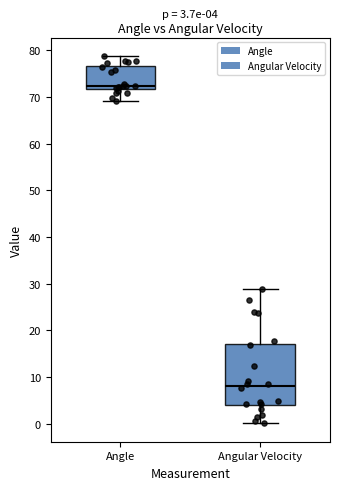

Comparing the boxes themselves (not the whiskers), which one is the tallest?

Angular Velocity